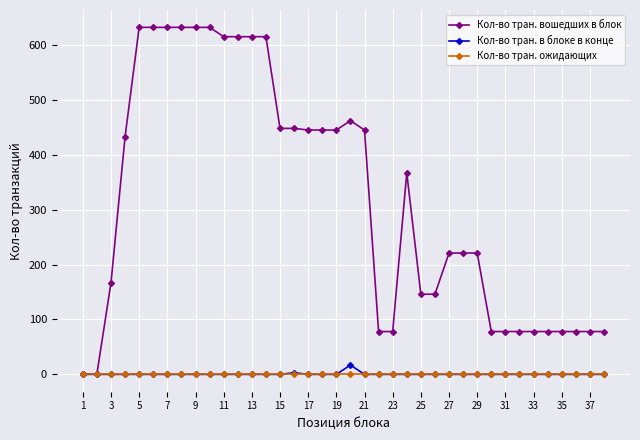

Which series has the widest spread of values?

Кол-во тран. вошедших в блок